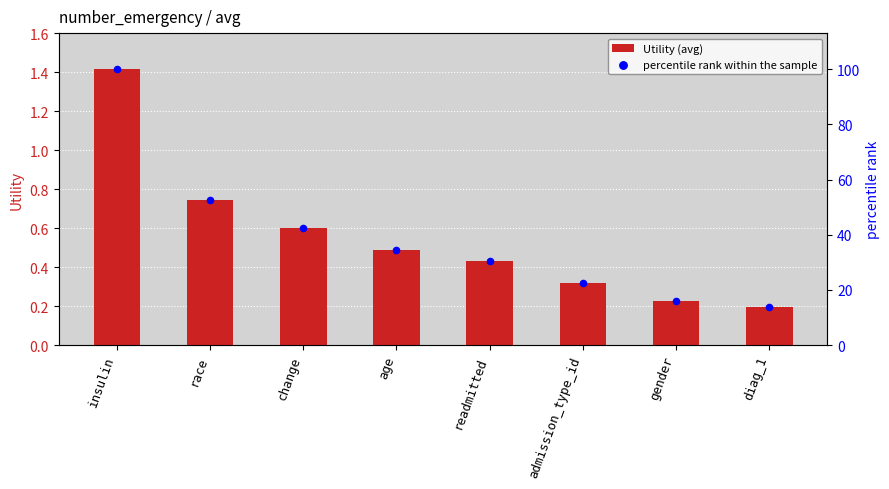

Is the value of Utility (avg) at admission_type_id greater than the value of percentile rank within the sample at admission_type_id?

No